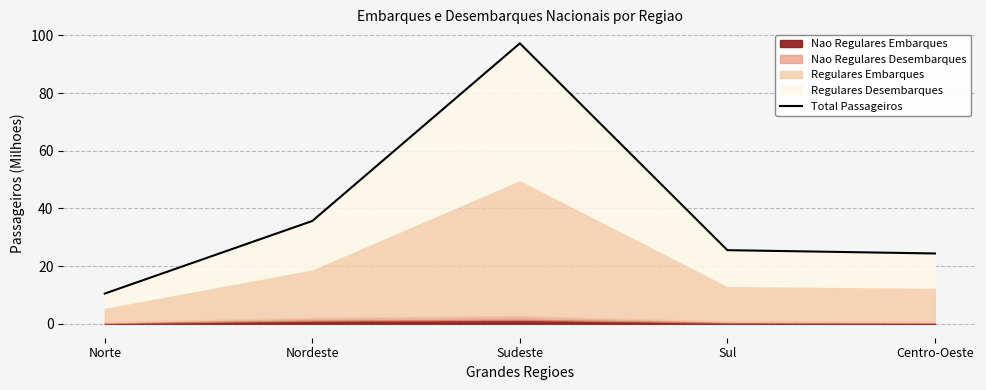

What is the difference between the maximum and minimum values?

86.8